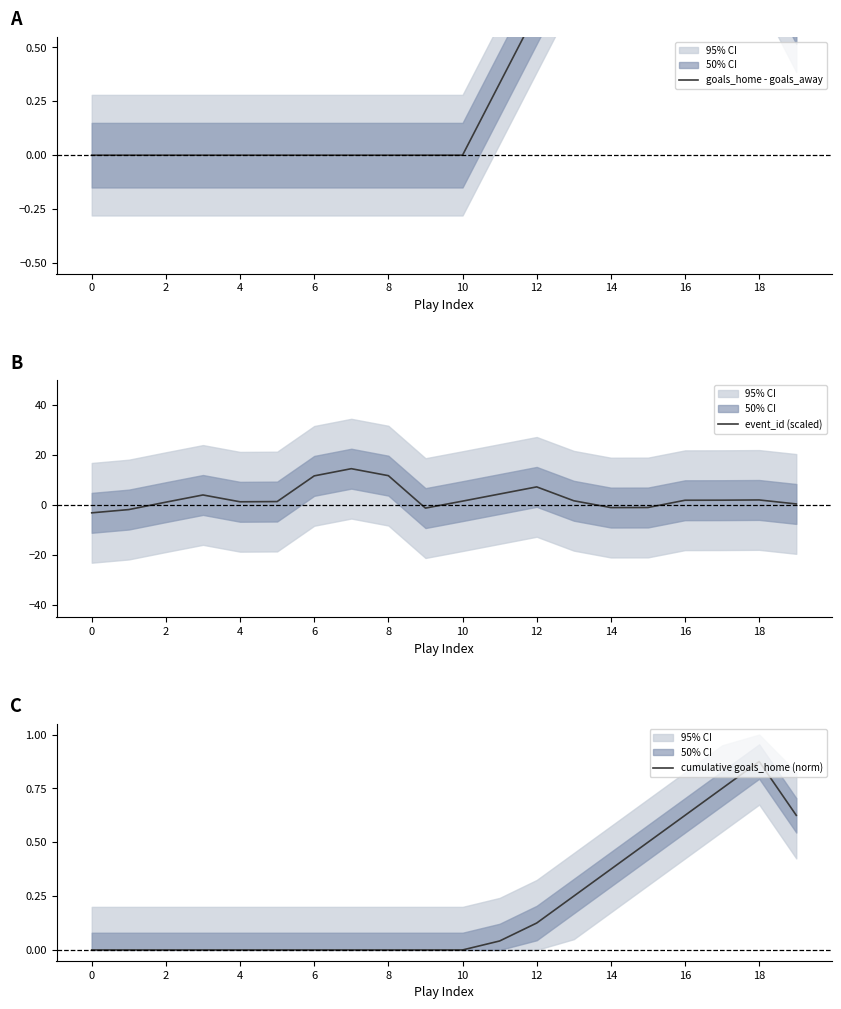

Does the chart have visible grid lines?

No